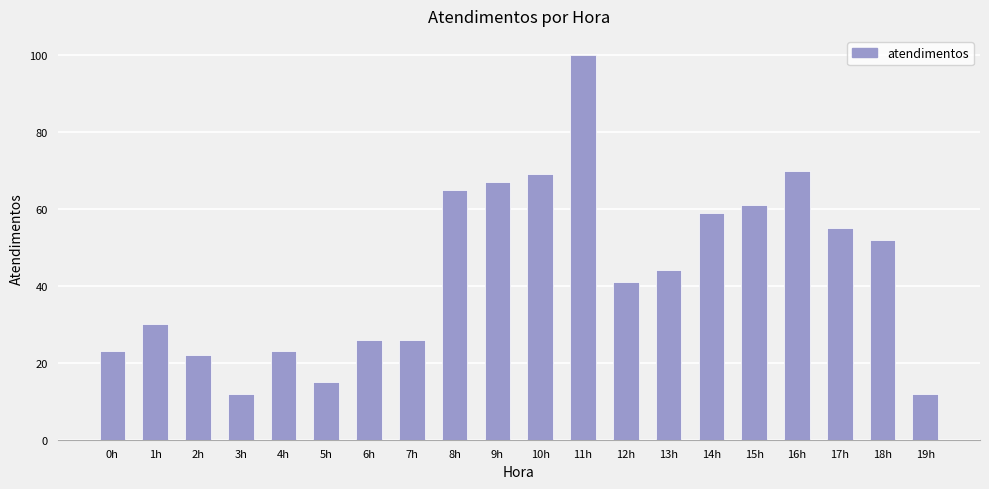

What is the difference between the values at 12h and 15h?

20